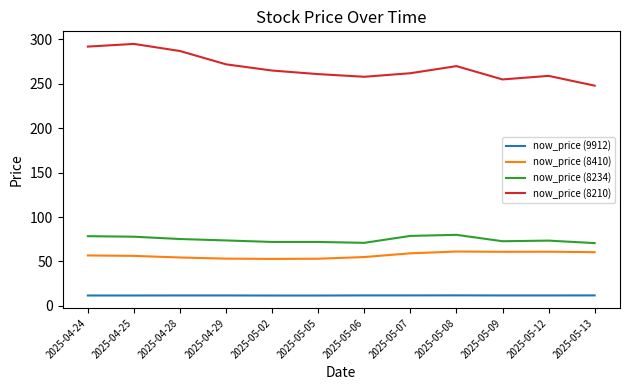

The now_price (9912) series shows 11.7 at 2025-04-25. True or false?

True